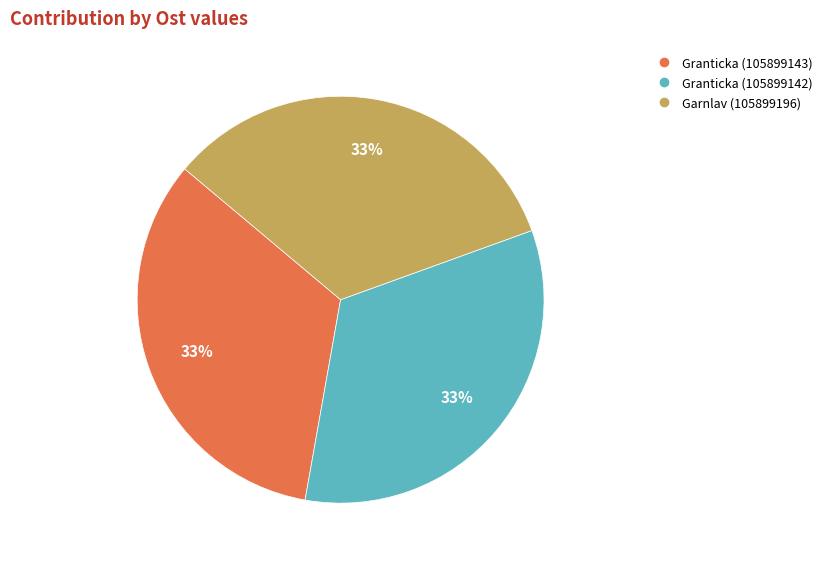

The Granticka (105899142) slice represents 33% of the pie. True or false?

True